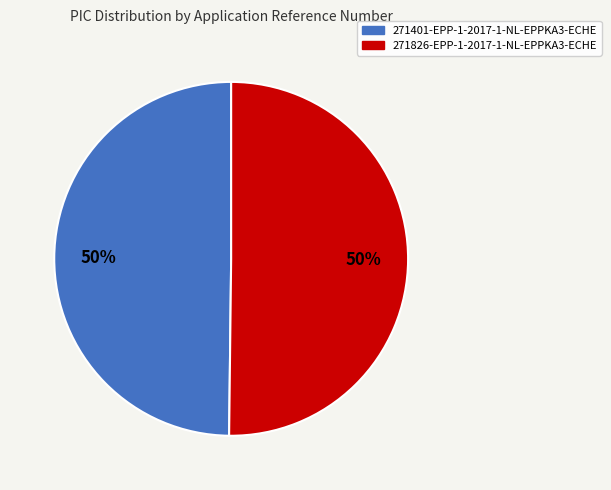

To the nearest percent, what portion does 271401-EPP-1-2017-1-NL-EPPKA3-ECHE represent?

50%